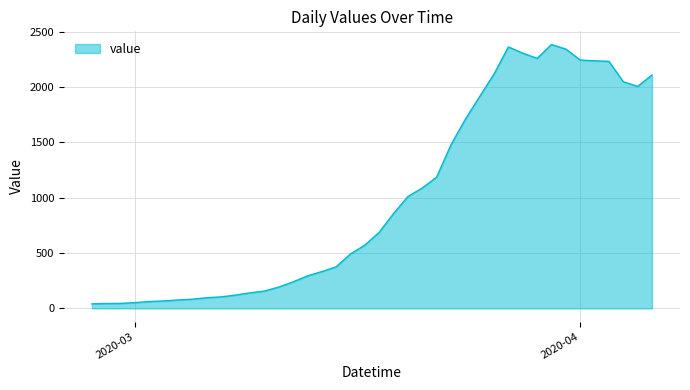

What is the difference between the maximum and minimum values?

2342